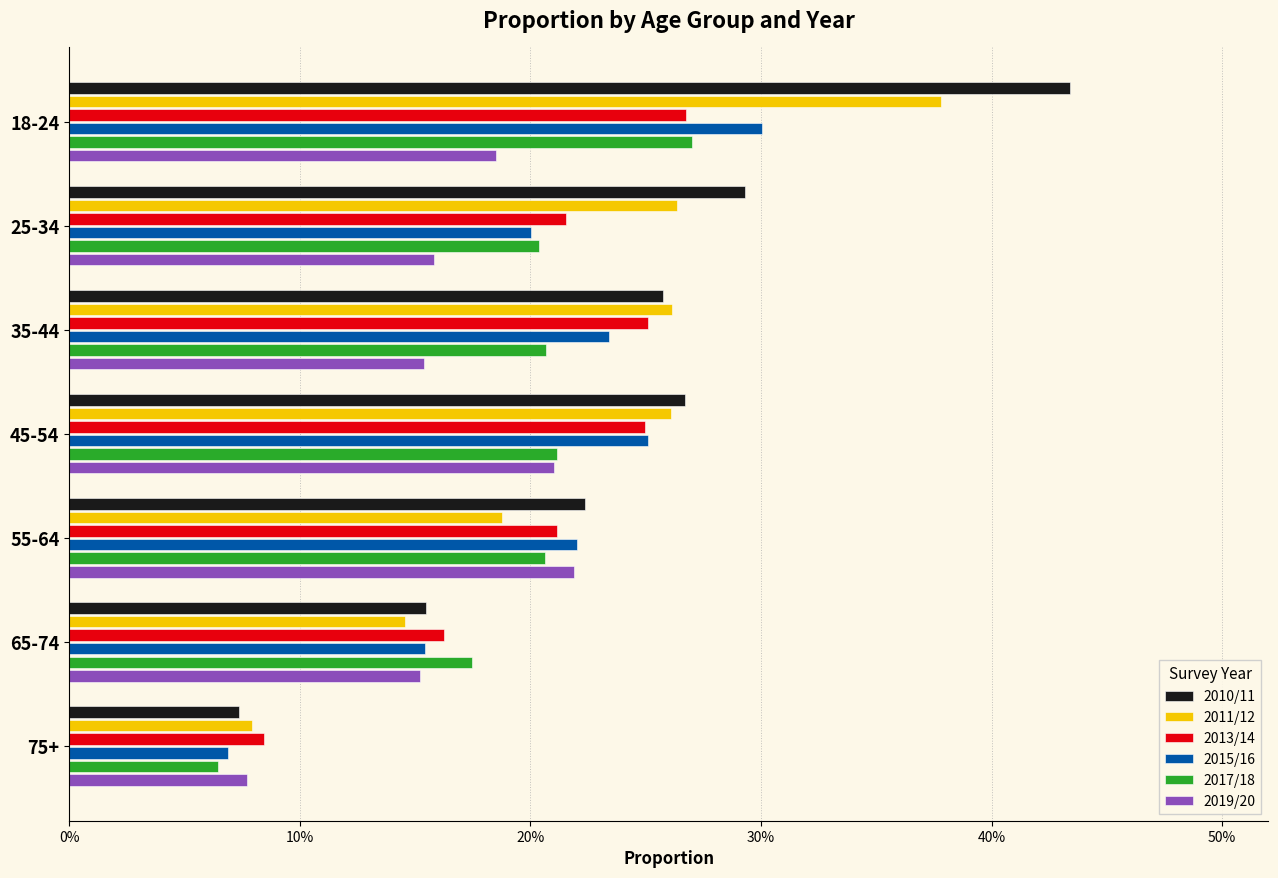

Which series has the widest spread of values?

2010/11